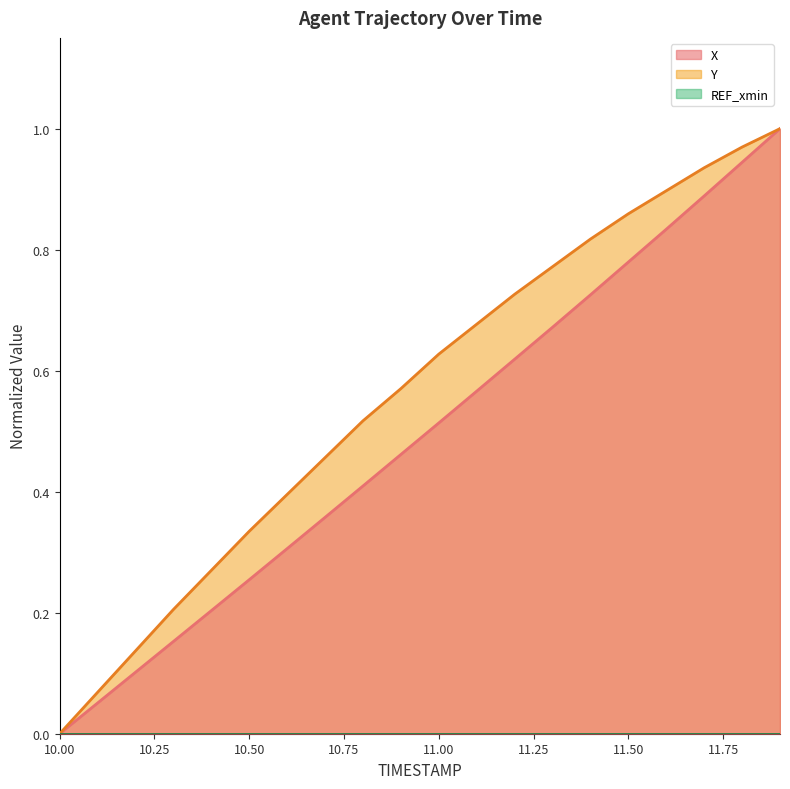

What is the highest value of the Y series?

1.0